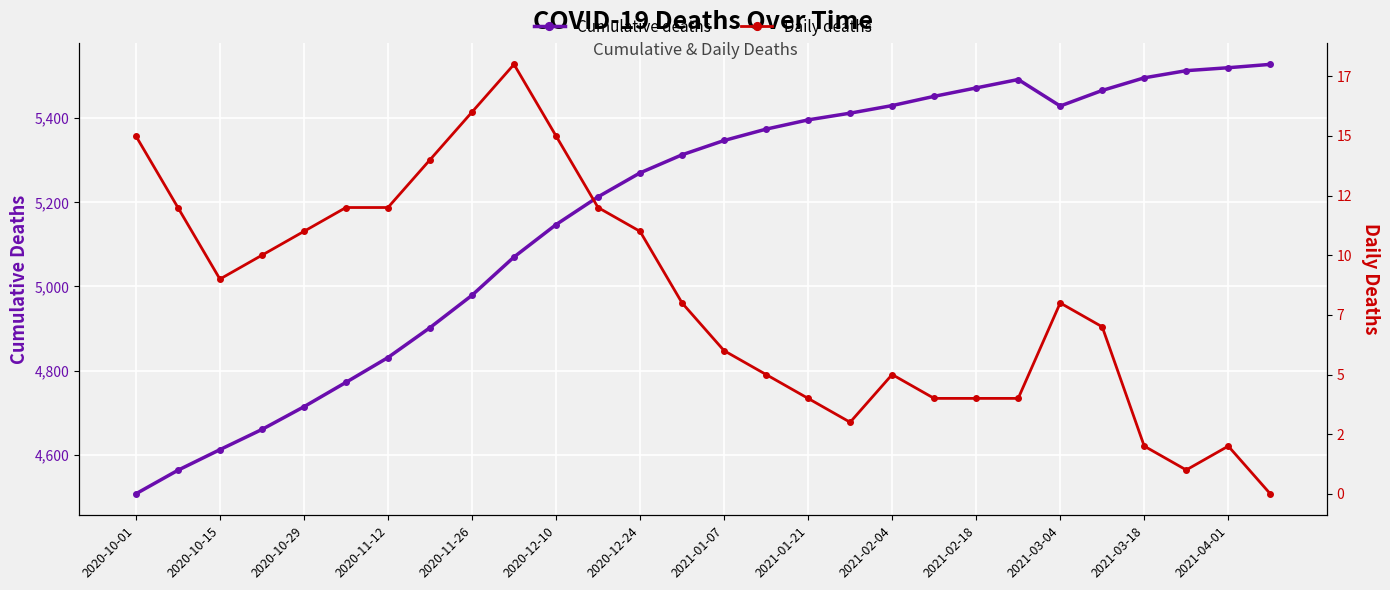

Count the number of categories in the chart.

28